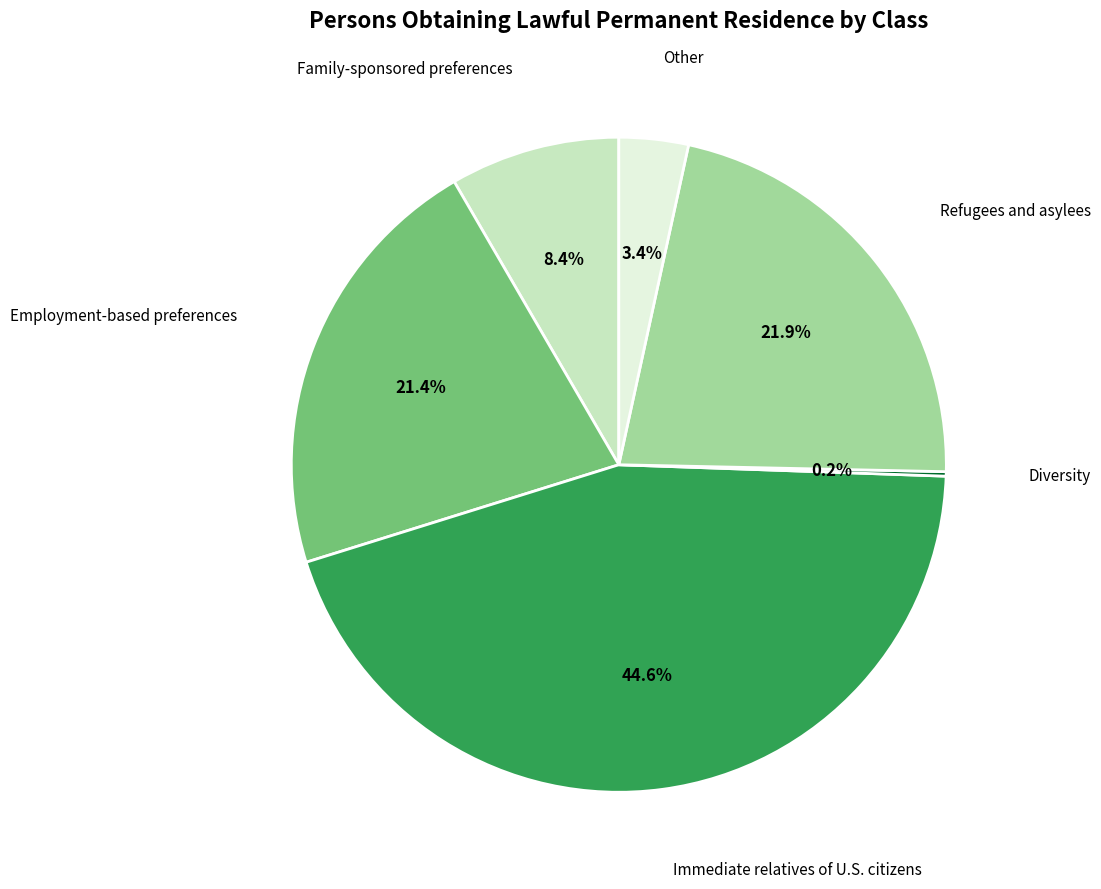

Is there any slice that represents more than half of the pie?

No